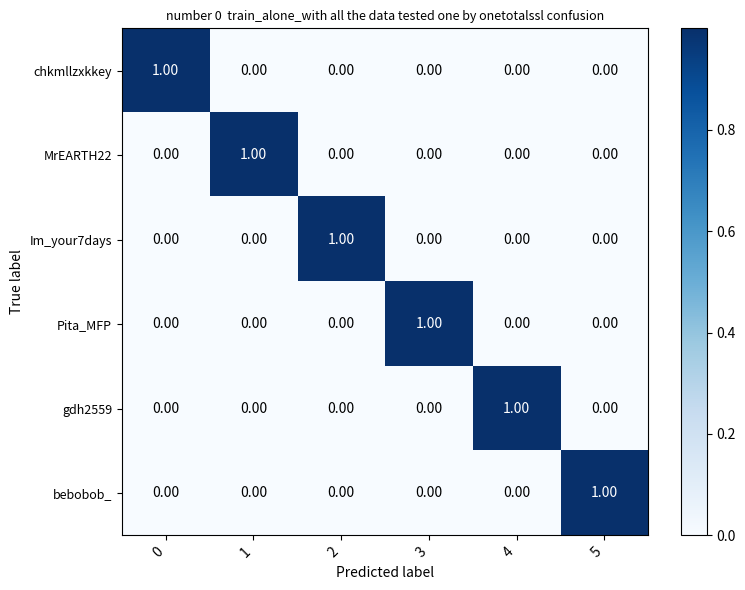

At how many categories does at least one series exceed 0?

6